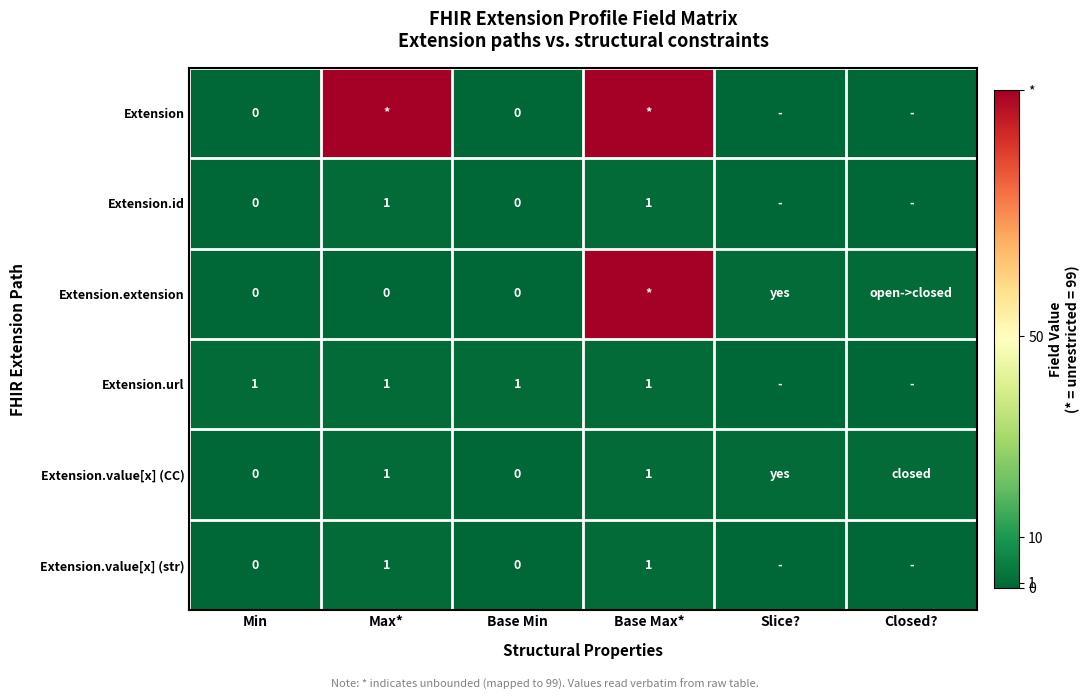

The value of Extension.value[x] (CC) at Base Max* is 2. True or false?

False